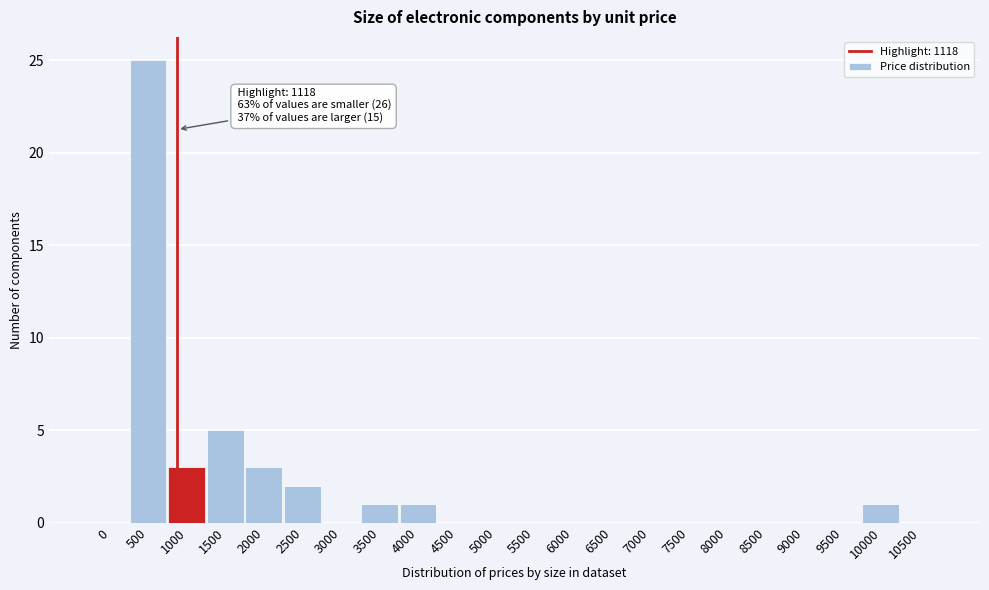

Reading left to right, what are all the values shown in this chart?

0=0	500=25	1000=3	1500=5	2000=3	2500=2	3000=0	3500=1	4000=1	4500=0	5000=0	5500=0	6000=0	6500=0	7000=0	7500=0	8000=0	8500=0	9000=0	9500=0	10000=1	10500=0